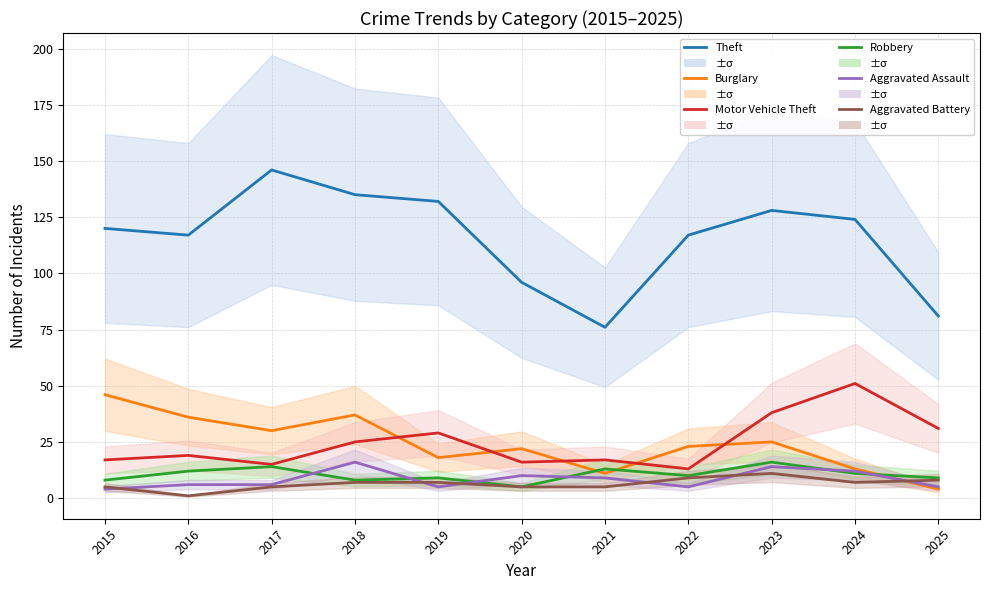

What is the value of the Burglary point at the 10th from the left?

13